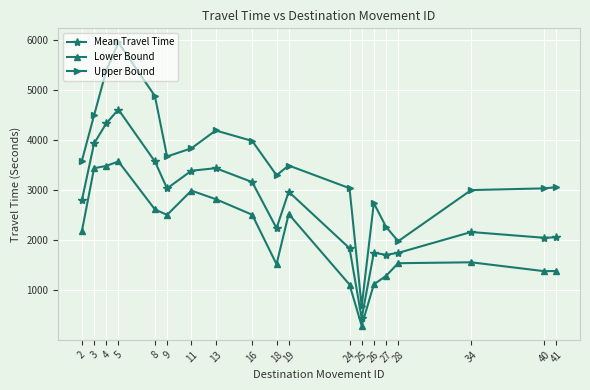

The value of Lower Bound at 40 is 2390. True or false?

False